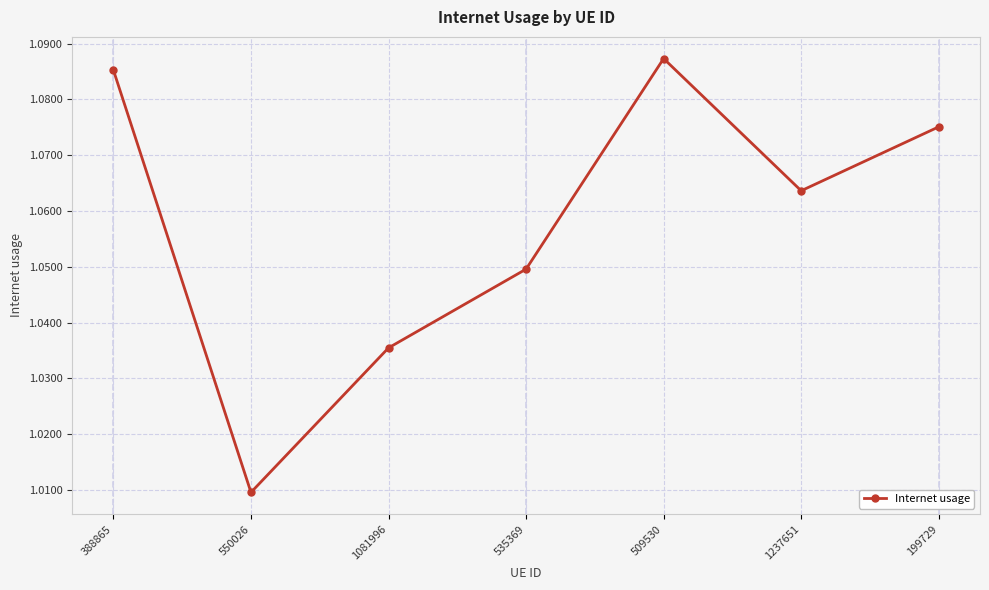

How many lines are shown in the chart?

1